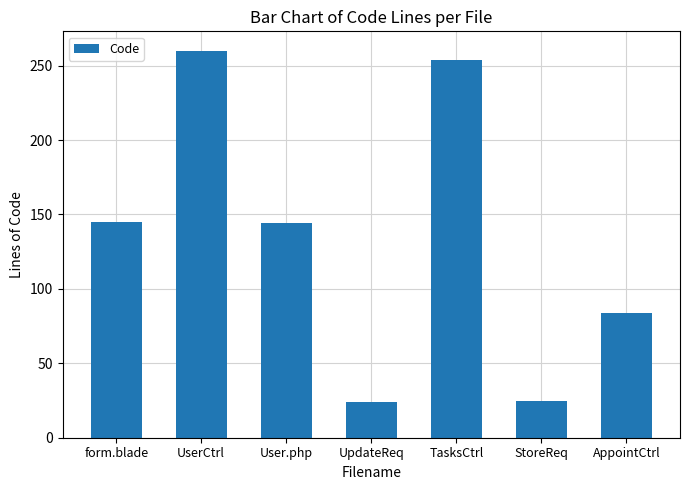

Are the bars grouped side by side (vs. stacked)?

No